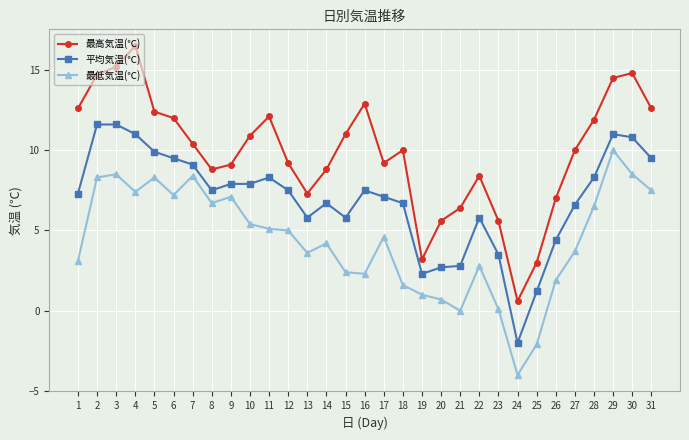

What is the difference between the 最低気温(℃) values at 4 and 20?

6.7